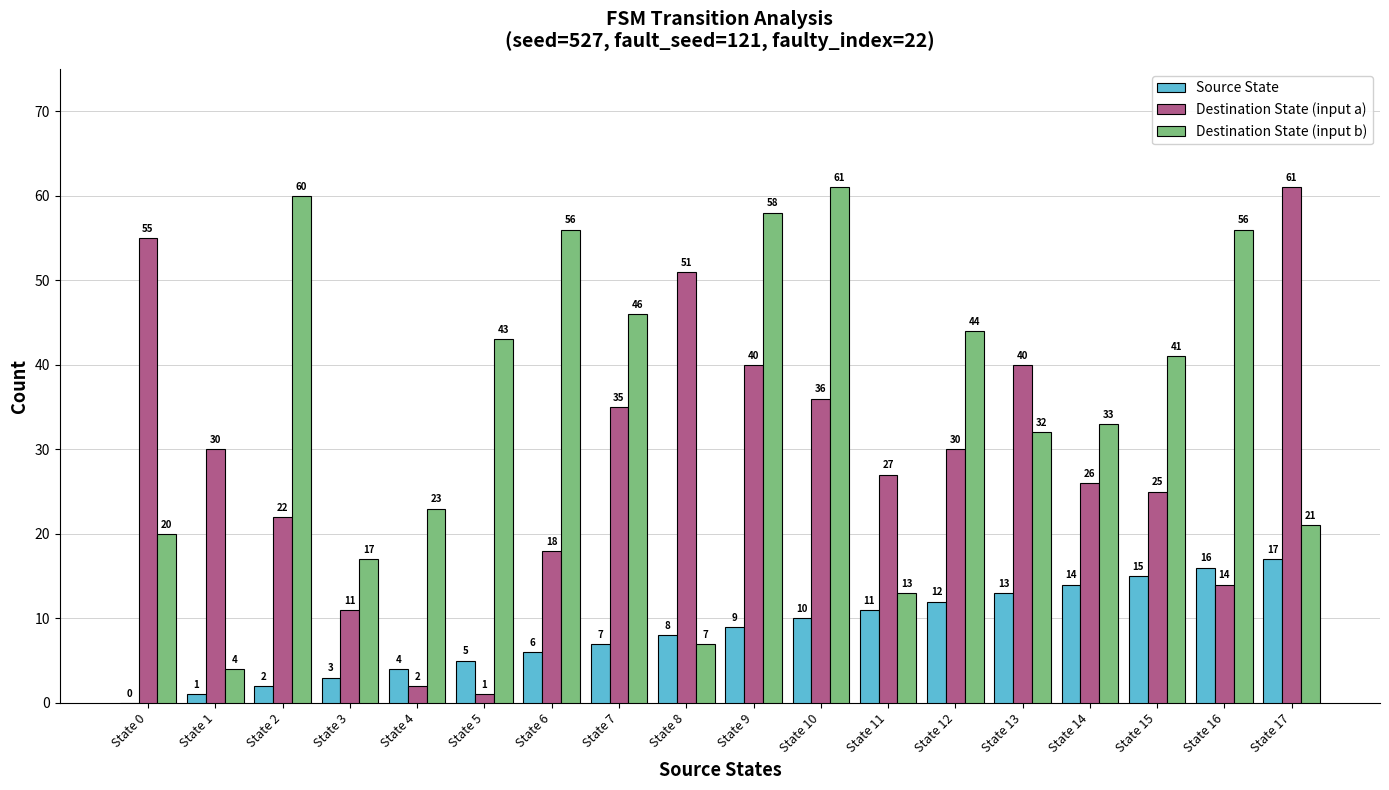

Which series has the largest range (max minus min)?

Destination State (input a)